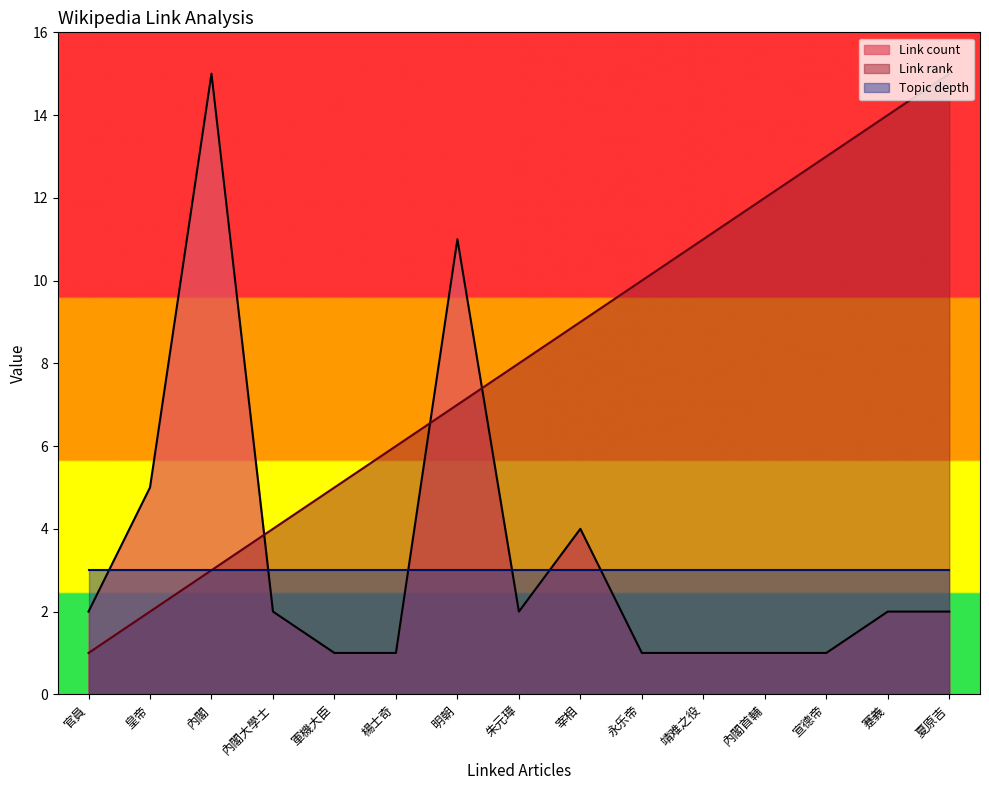

Between which two adjacent categories do Link count and Link rank first intersect?

內閣 and 內閣大學士